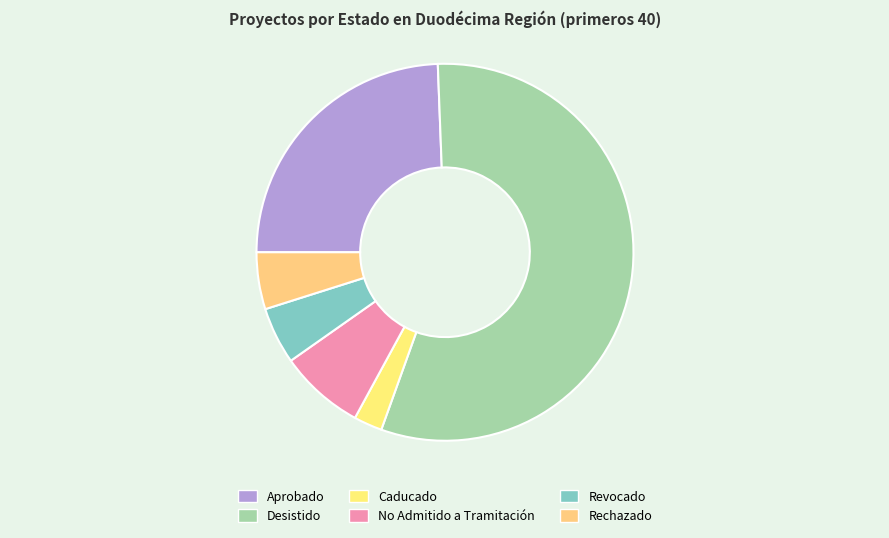

How many segments does this pie chart have?

6